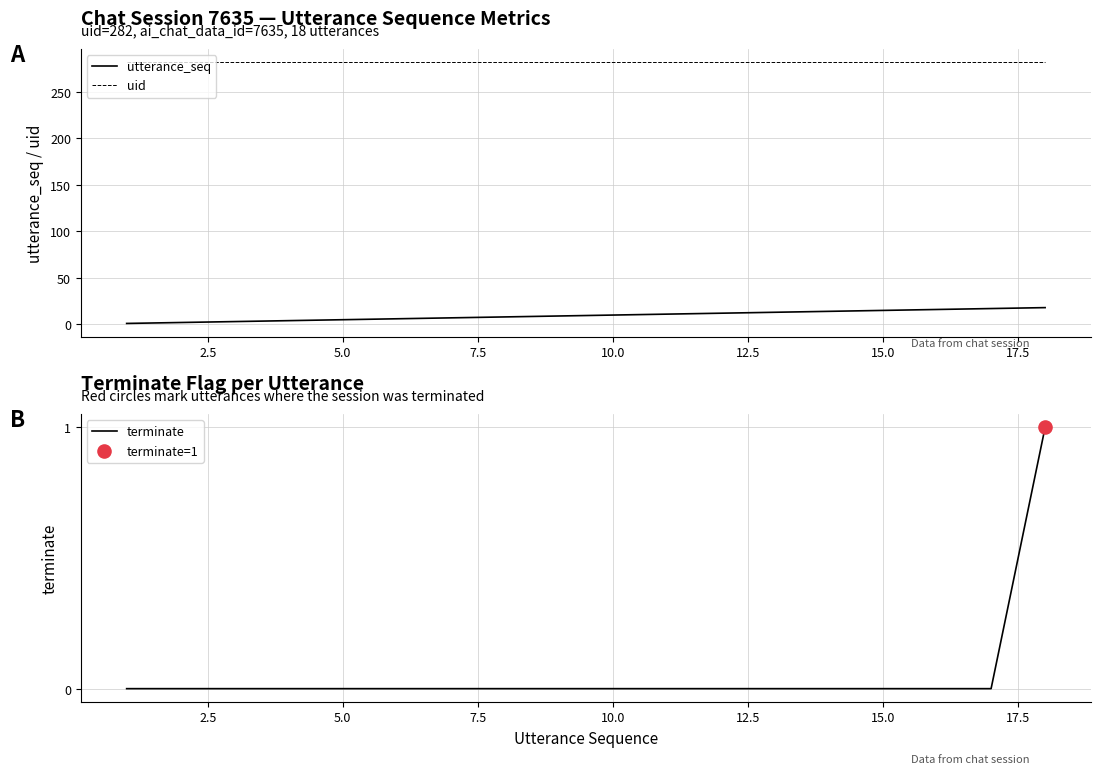

Which series has the largest total across all categories?

uid